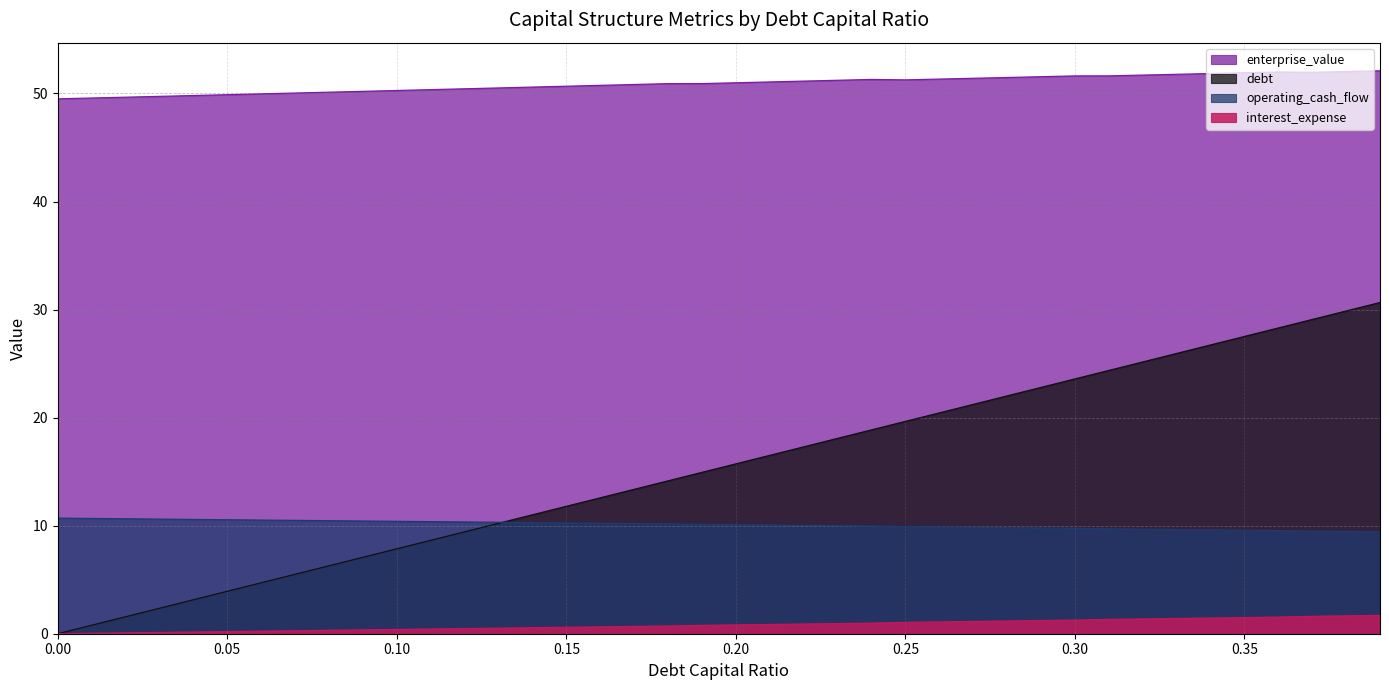

Reading left to right, what are all the values shown in this chart?

debt_capital: 0.0=0.0	0.01=0.8	0.02=1.6	0.03=2.4	0.04=3.1	0.05=3.9	0.06=4.7	0.07=5.5	0.08=6.3	0.09=7.1	0.1=7.9	0.11=8.6	0.12=9.4	0.13=10.2	0.14=11.0	0.15=11.8	0.16=12.6	0.17=13.4	0.18=14.1	0.19=14.9	0.2=15.7	0.21=16.5	0.22=17.3	0.23=18.1	0.24=18.9	0.25=19.6	0.26=20.4	0.27=21.2	0.28=22.0	0.29=22.8	0.3=23.6	0.31=24.4	0.32=25.2	0.33=25.9	0.34=26.7	0.35=27.5	0.36=28.3	0.37=29.1	0.38=29.9	0.39=30.7
enterprise_value: 0.0=49.5	0.01=49.6	0.02=49.7	0.03=49.7	0.04=49.8	0.05=49.9	0.06=50.0	0.07=50.0	0.08=50.1	0.09=50.2	0.1=50.3	0.11=50.4	0.12=50.4	0.13=50.5	0.14=50.6	0.15=50.7	0.16=50.8	0.17=50.8	0.18=50.9	0.19=50.9	0.2=51.0	0.21=51.1	0.22=51.1	0.23=51.2	0.24=51.3	0.25=51.3	0.26=51.3	0.27=51.4	0.28=51.5	0.29=51.6	0.3=51.6	0.31=51.6	0.32=51.7	0.33=51.8	0.34=51.8	0.35=51.9	0.36=52.0	0.37=52.0	0.38=52.0	0.39=52.1
debt: 0.0=10.7	0.01=10.7	0.02=10.6	0.03=10.6	0.04=10.6	0.05=10.5	0.06=10.5	0.07=10.5	0.08=10.5	0.09=10.4	0.1=10.4	0.11=10.4	0.12=10.3	0.13=10.3	0.14=10.3	0.15=10.3	0.16=10.2	0.17=10.2	0.18=10.2	0.19=10.1	0.2=10.1	0.21=10.1	0.22=10.0	0.23=10.0	0.24=10.0	0.25=9.9	0.26=9.9	0.27=9.8	0.28=9.8	0.29=9.8	0.3=9.8	0.31=9.7	0.32=9.7	0.33=9.6	0.34=9.6	0.35=9.6	0.36=9.5	0.37=9.5	0.38=9.5	0.39=9.4
interest_expense: 0.0=0.0	0.01=0.0	0.02=0.1	0.03=0.1	0.04=0.2	0.05=0.2	0.06=0.2	0.07=0.3	0.08=0.3	0.09=0.4	0.1=0.4	0.11=0.4	0.12=0.5	0.13=0.5	0.14=0.6	0.15=0.6	0.16=0.6	0.17=0.7	0.18=0.7	0.19=0.8	0.2=0.8	0.21=0.9	0.22=0.9	0.23=0.9	0.24=1.0	0.25=1.1	0.26=1.1	0.27=1.1	0.28=1.2	0.29=1.2	0.3=1.3	0.31=1.3	0.32=1.4	0.33=1.4	0.34=1.5	0.35=1.5	0.36=1.5	0.37=1.6	0.38=1.7	0.39=1.7